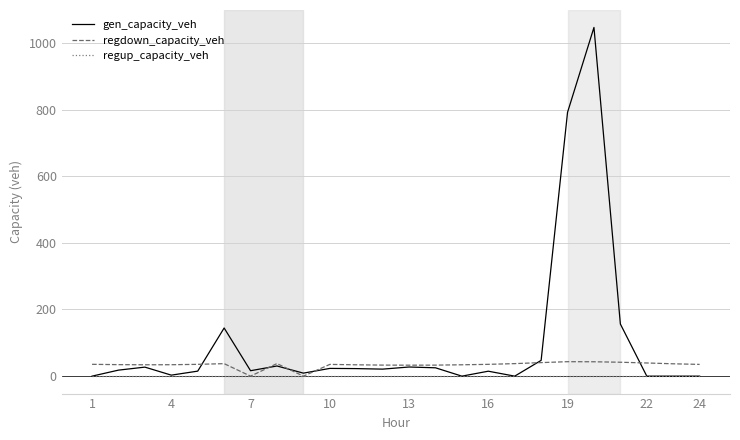

Which series has the largest total across all categories?

gen_capacity_veh